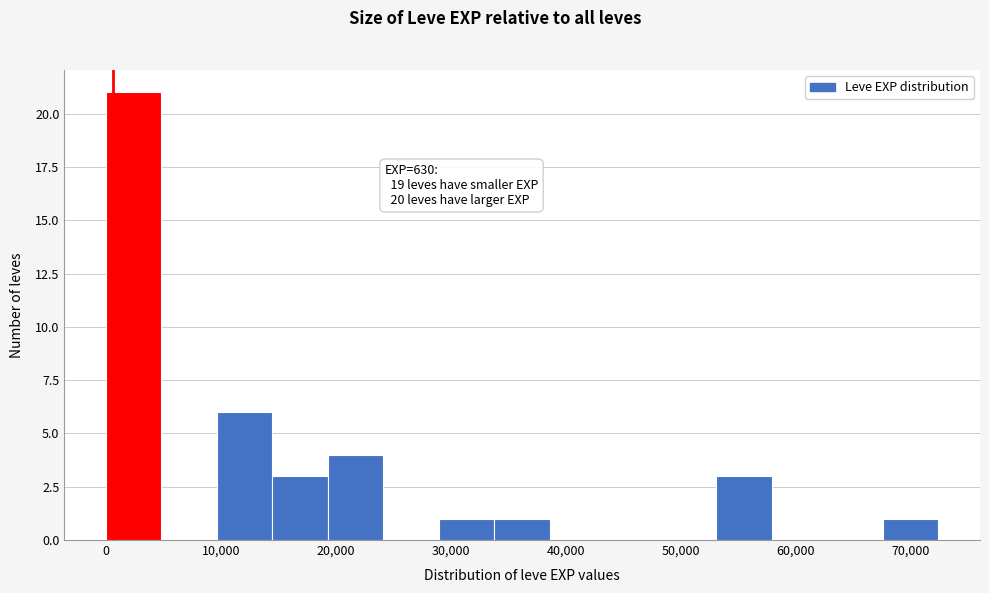

Over which range of the x-axis is the bar tallest?

0 to 5000